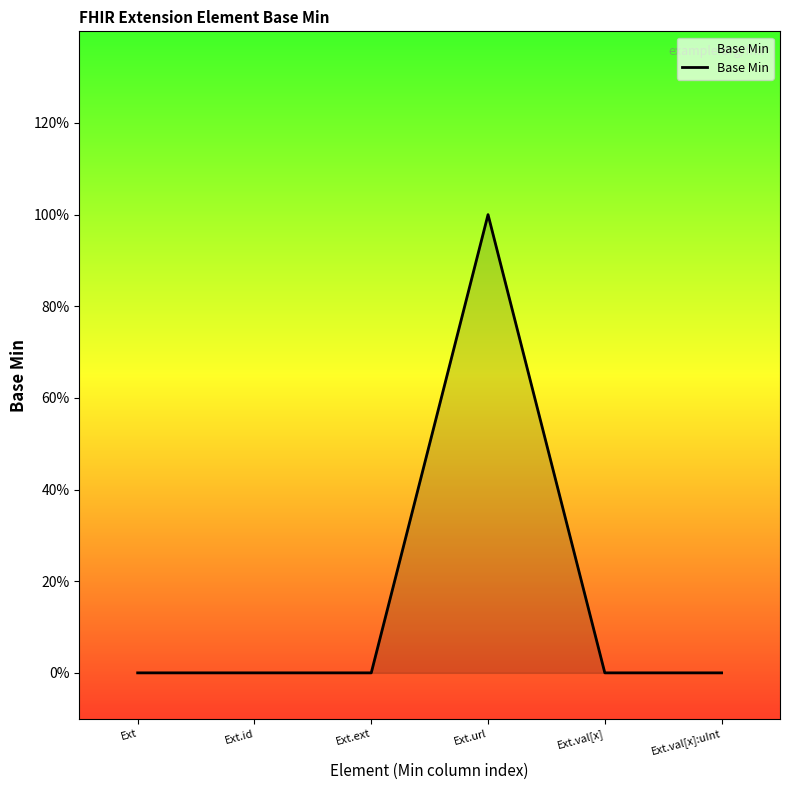

Does the chart display data point markers on the line(s)?

No